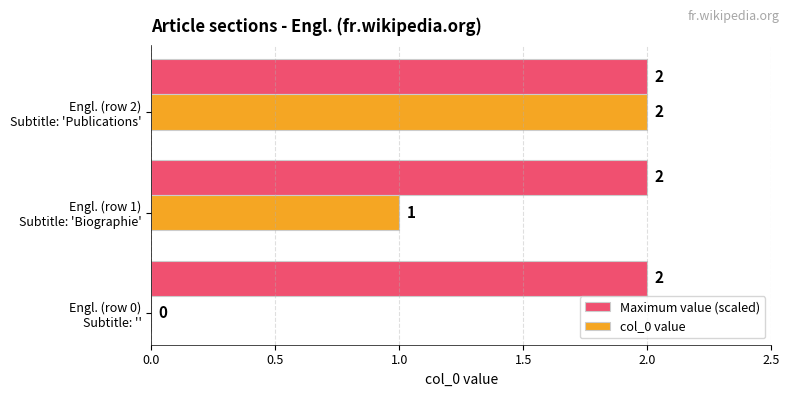

What is the sum of all Maximum value (scaled) values?

6